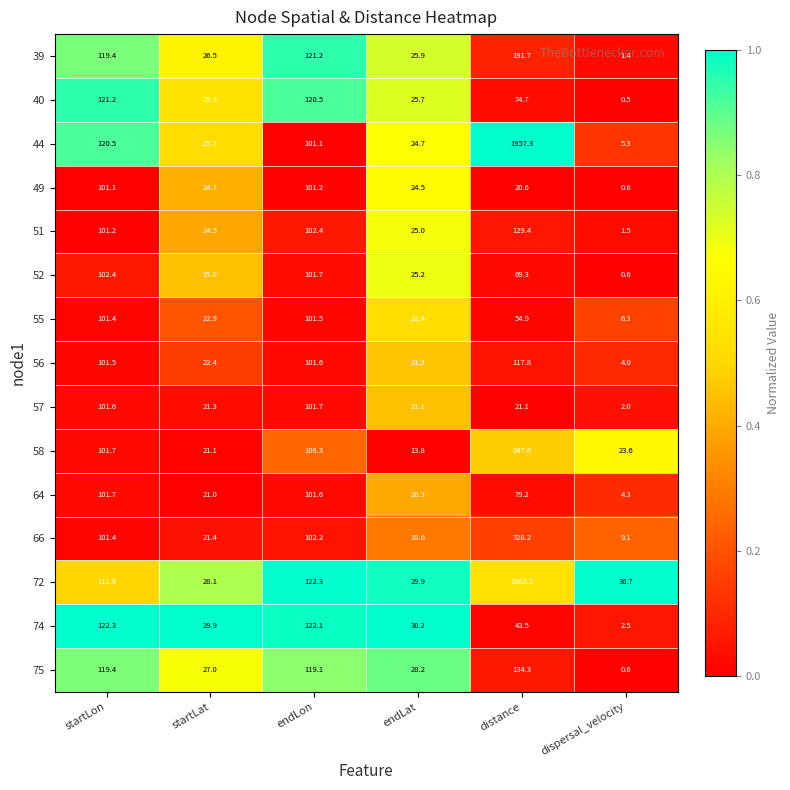

The 66 series shows 21.4 at startLat. True or false?

True